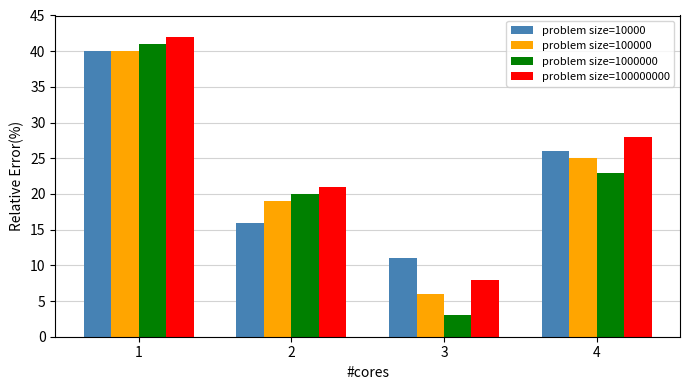

Between 1 and 3, which series saw the biggest shift?

problem size=1000000